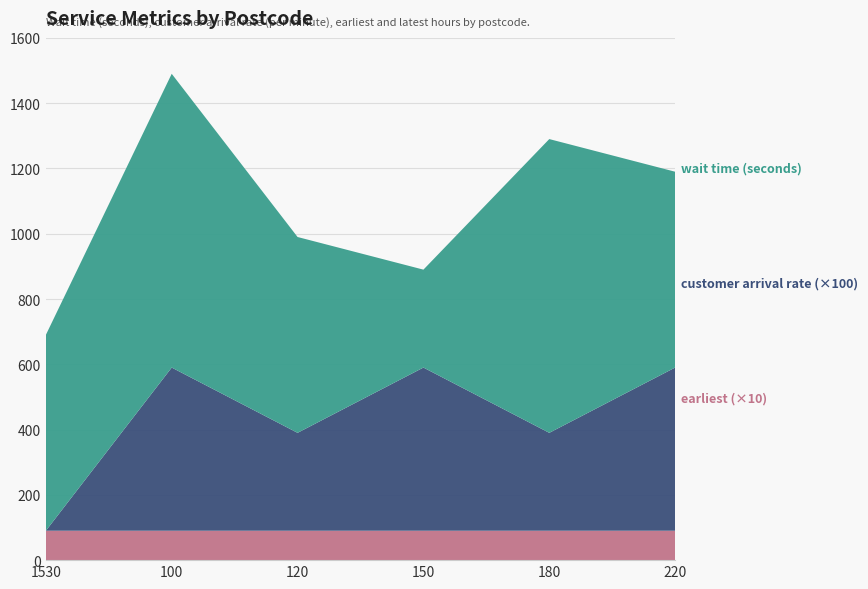

At which category is the sum across all series the highest?

100